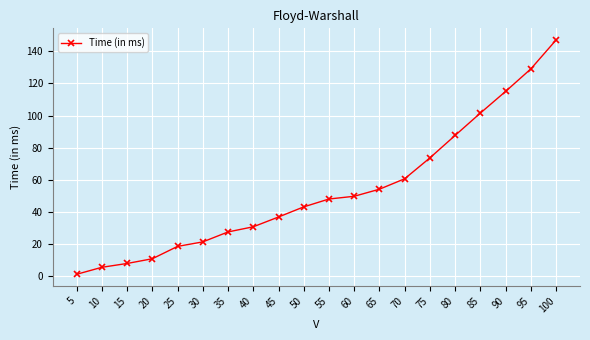

Reading left to right, transcribe all the data shown in this chart.

1.1	5.5	7.9	10.8	18.5	21.3	27.5	30.7	36.8	43.1	48.0	49.7	54.1	60.6	73.6	87.6	101.5	115.0	129.0	147.0